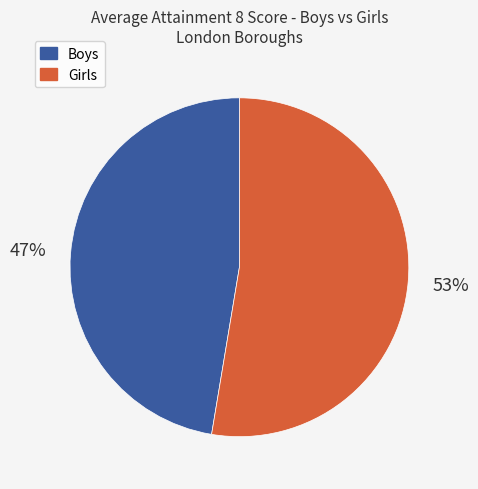

Rank the categories by value from lowest to highest.

Boys, Girls